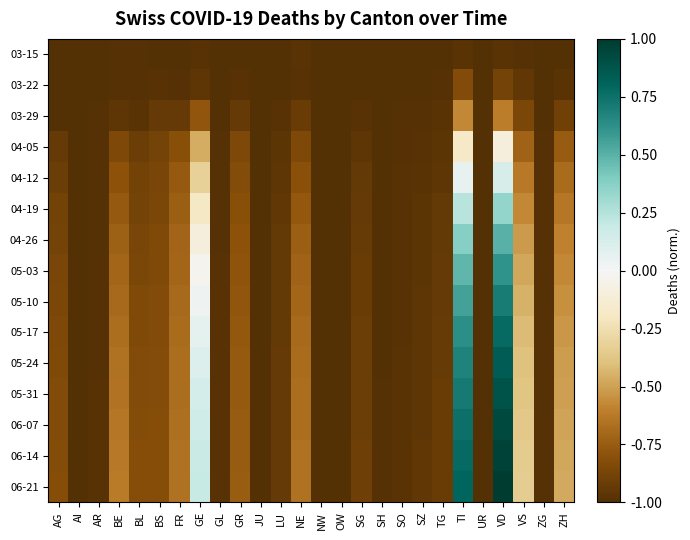

Between BS and FR, which is larger?

BS